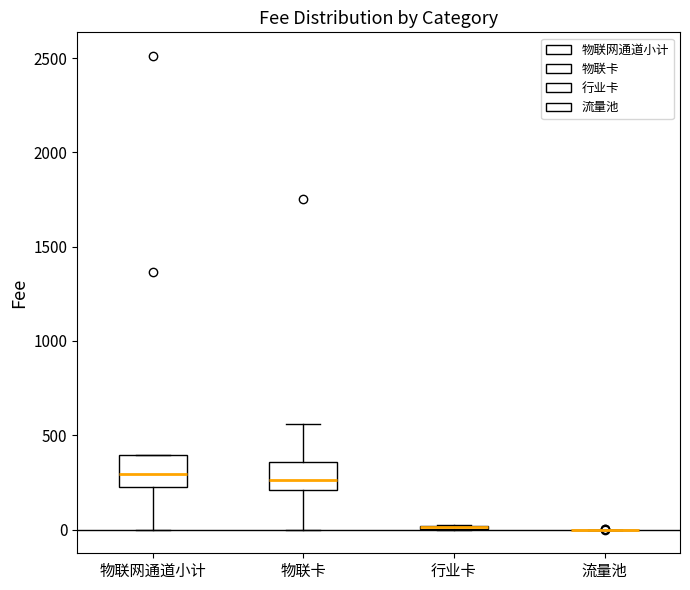

Where is the upper edge of the box for 物联网通道小计 on the y-axis? The values are not printed on the chart, so give them approximately, as read against the axis.

400